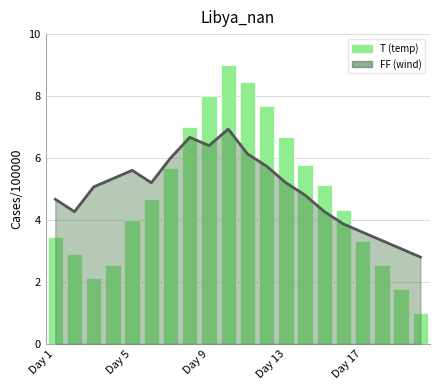

Reading left to right, list all the values displayed in this chart.

3.4	2.9	2.1	2.6	4.0	4.7	5.7	7.0	8.0	9.0	8.4	7.7	6.7	5.8	5.1	4.3	3.3	2.6	1.8	1.0